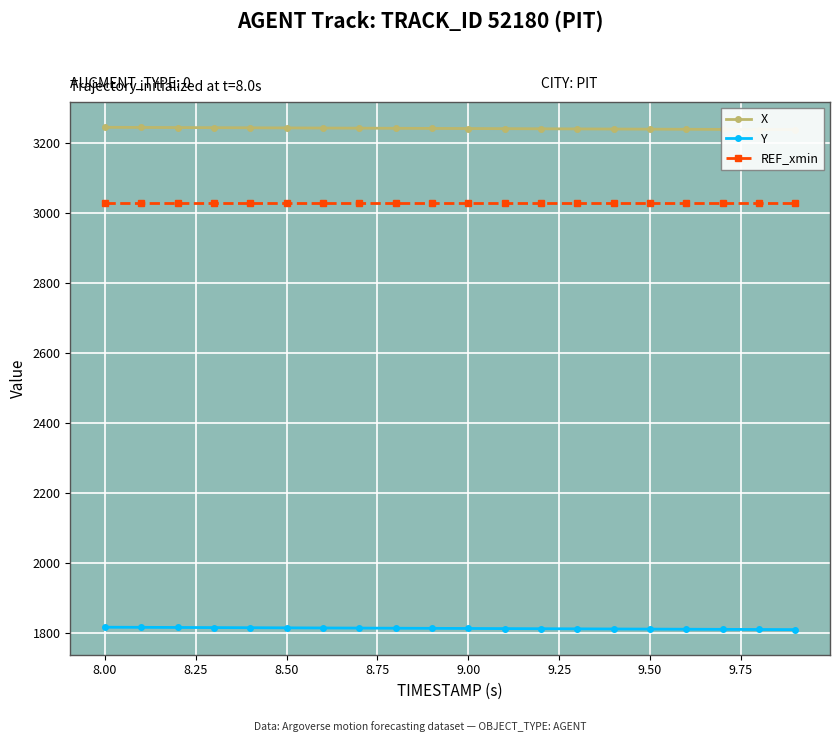

True or false: Y and REF_xmin intersect in this chart.

False